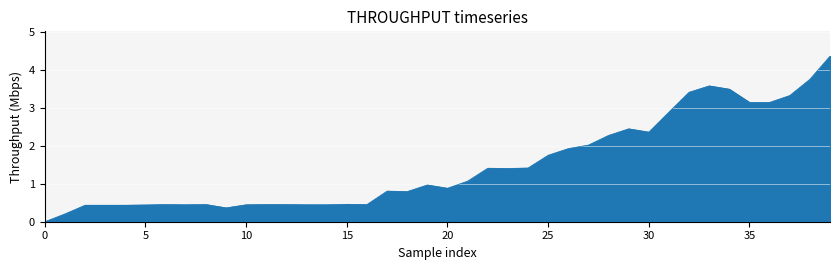

What is the greatest value displayed?

4.4